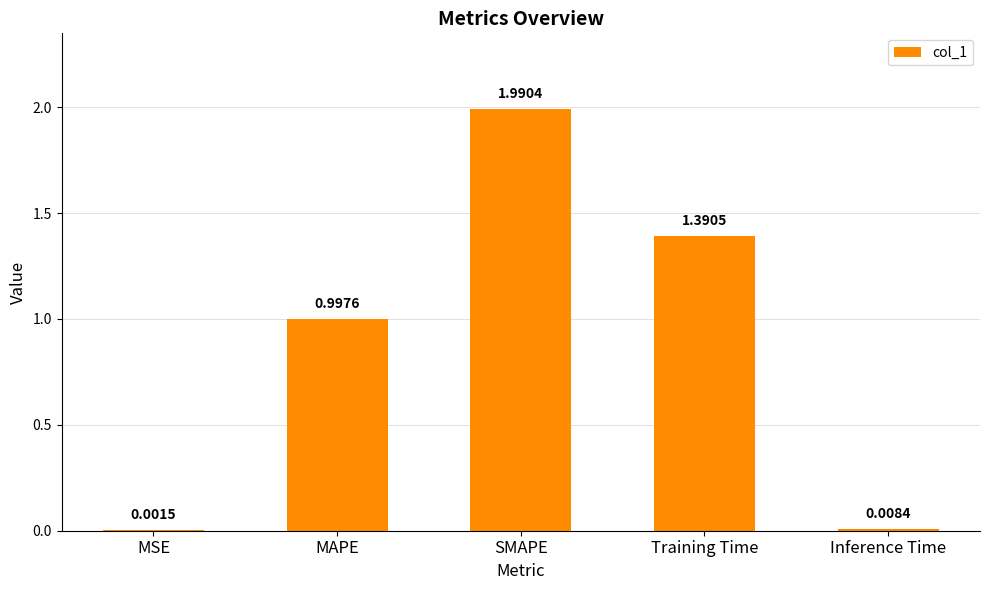

What is the sum of all values?

4.4